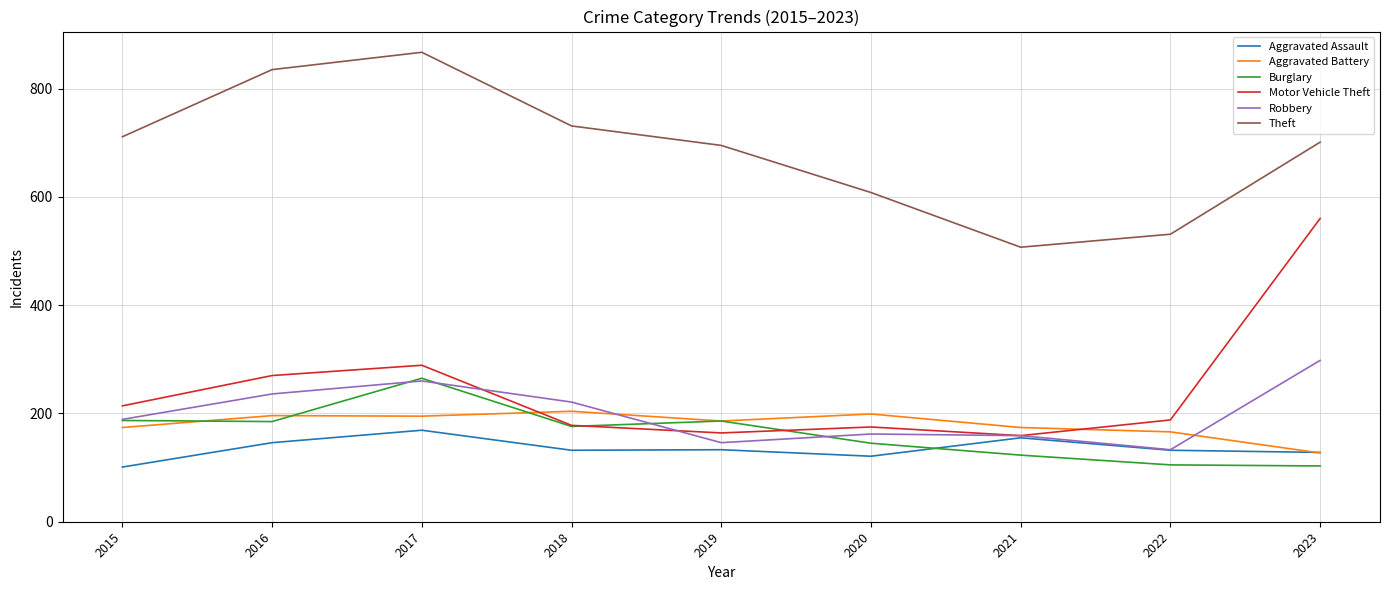

What is the sum of the Burglary values at 2017 and 2022?

370